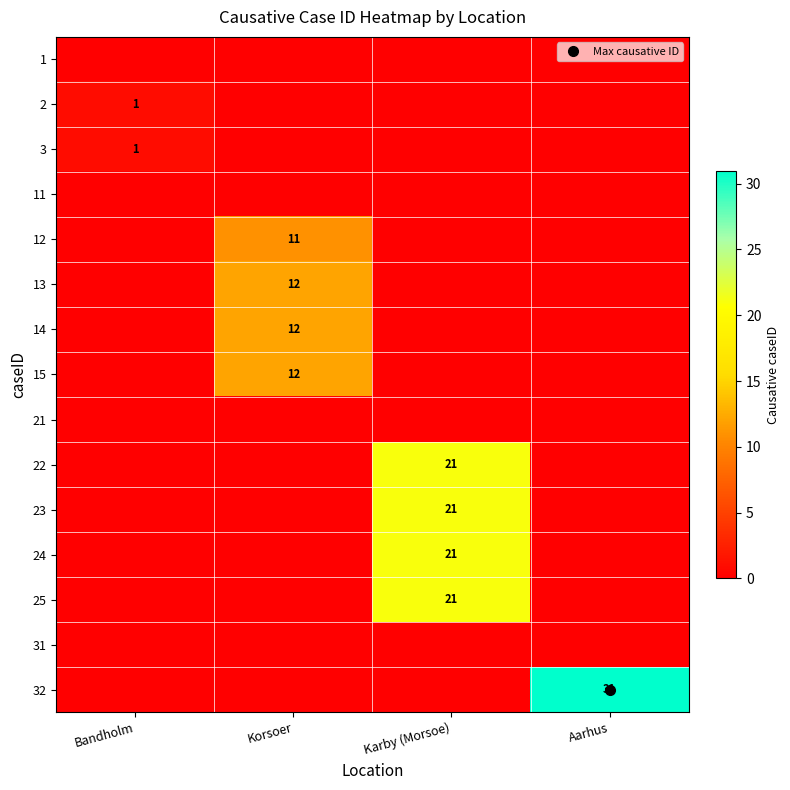

List the labels in order of 1 value, smallest first.

Bandholm, Korsoer, Karby (Morsoe), Aarhus